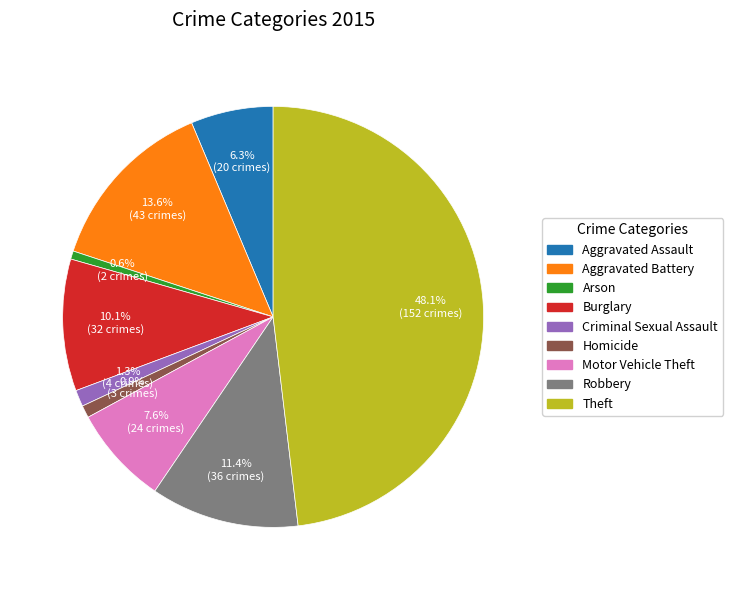

How many segments does this pie chart have?

9